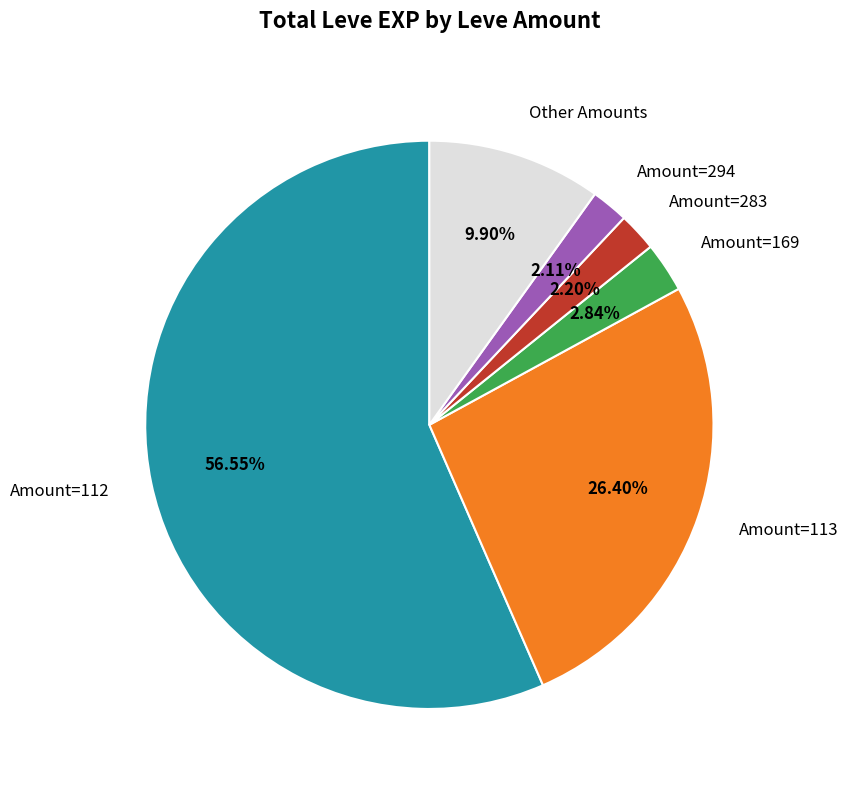

Is the sum of Amount=283 and Amount=169 greater than half?

No